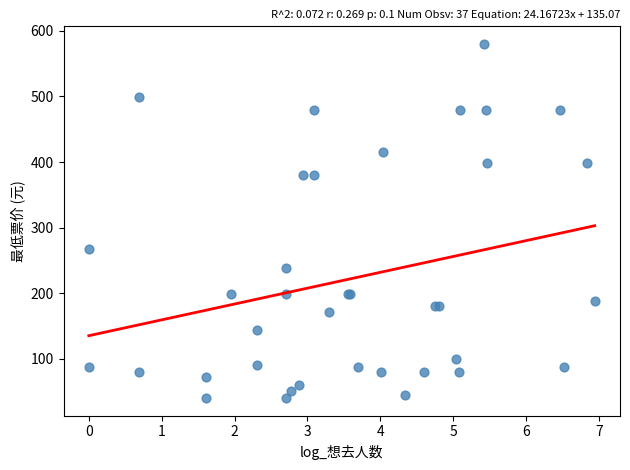

What Y value in the scatter plot is closest to 310?

268